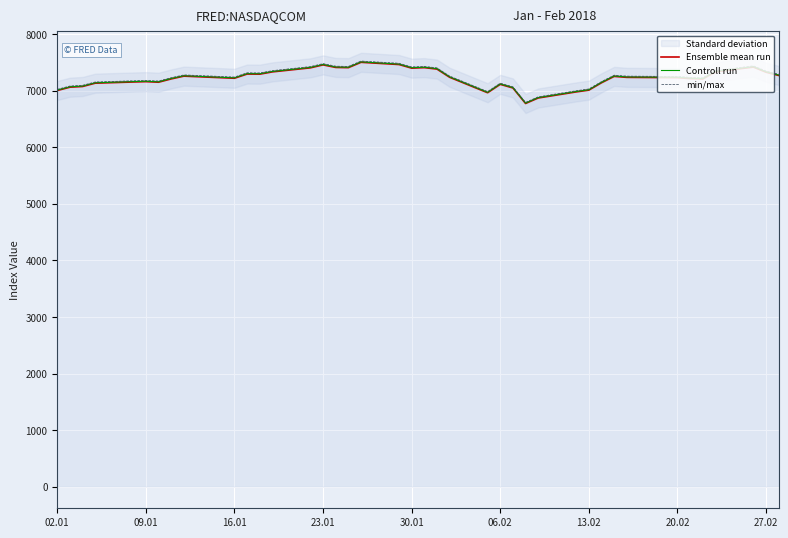

What is the minimum value shown in the chart?

6777.2